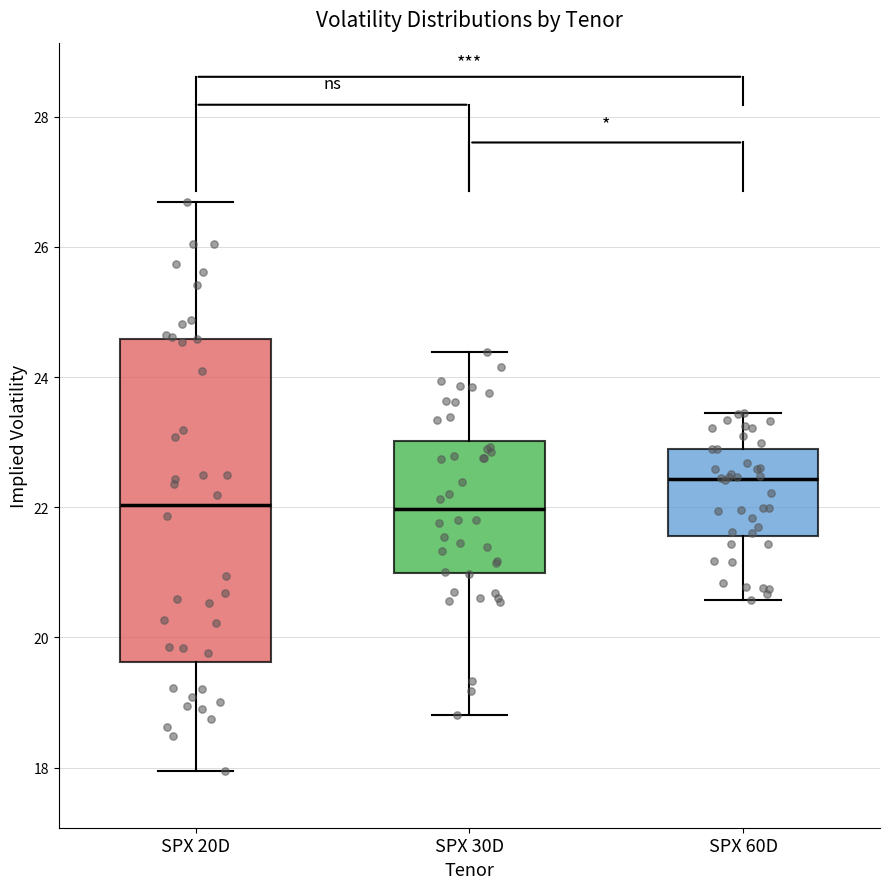

Reading left to right, read every box against the y-axis: the position of its median line, the range the box covers, and the ends of its whiskers. The values are not printed on the chart, so give them approximately, as read against the axis.

SPX 20D: median 22.0, box 19.6 to 24.6, whiskers 18.0 to 26.6
SPX 30D: median 22.0, box 21.0 to 23.0, whiskers 18.8 to 24.4
SPX 60D: median 22.4, box 21.6 to 23.0, whiskers 20.6 to 23.4